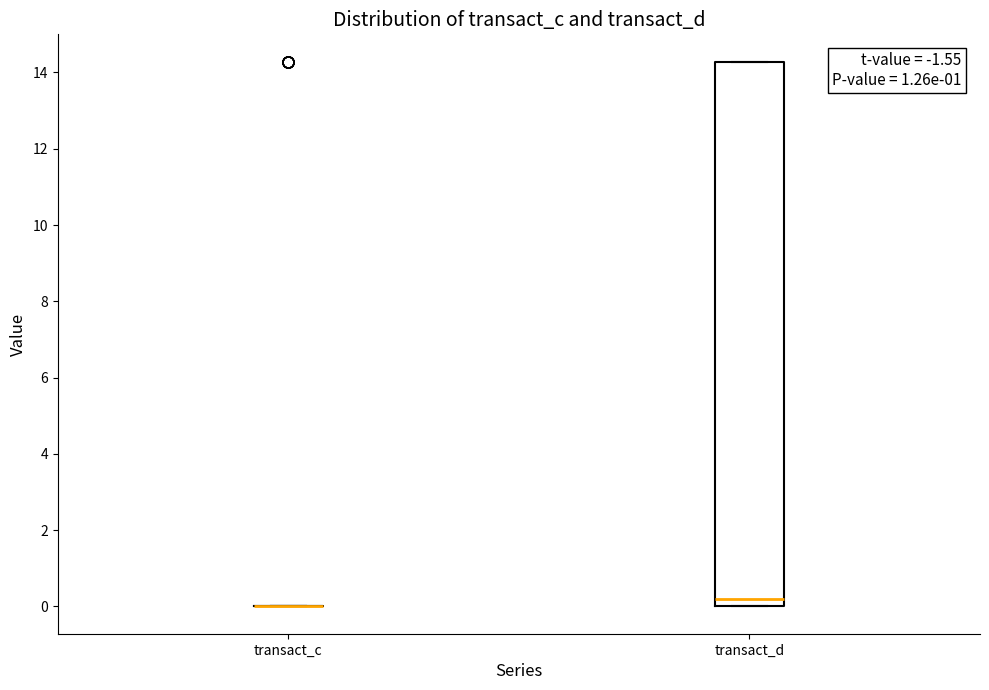

Where is the lower edge of the box for transact_d on the y-axis? The values are not printed on the chart, so give them approximately, as read against the axis.

0.0